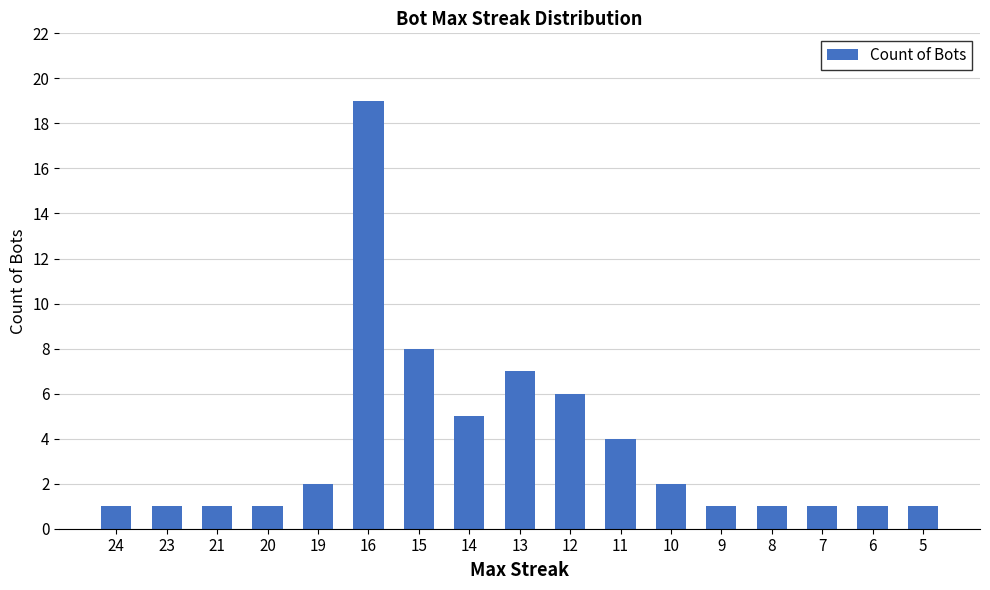

Count the number of categories in the chart.

17